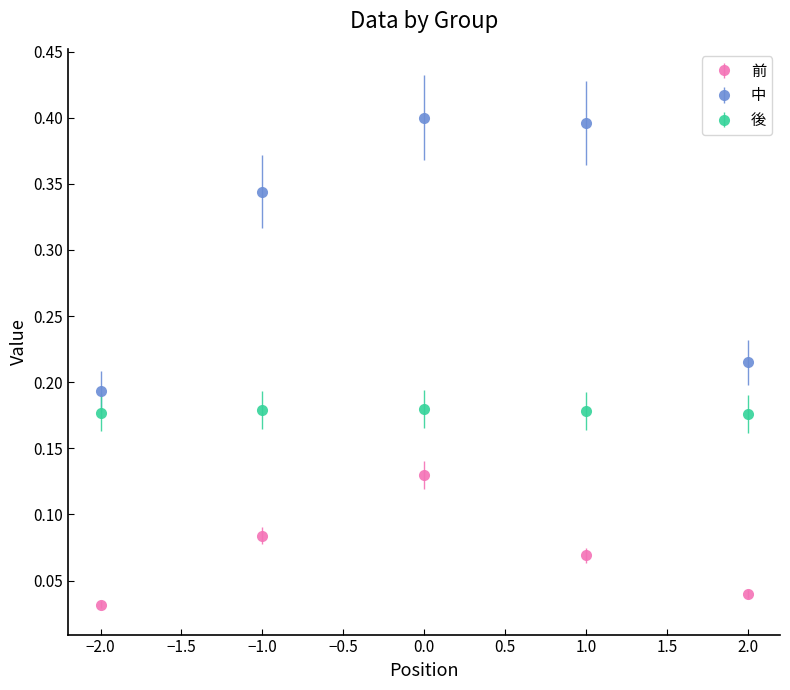

Which series has the largest range (max minus min)?

中